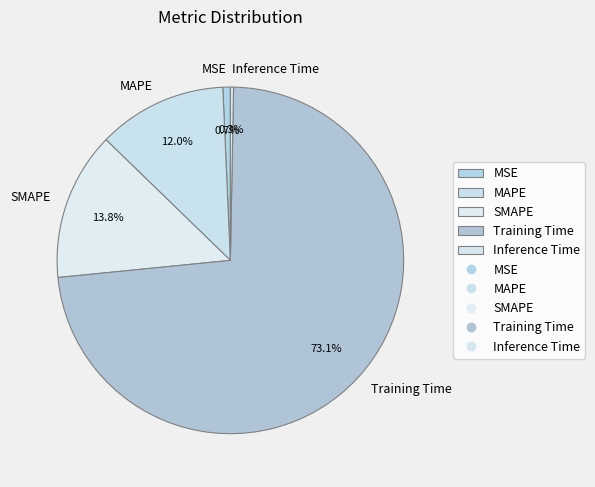

To the nearest percent, what is the difference between the largest and smallest slice percentages?

73%